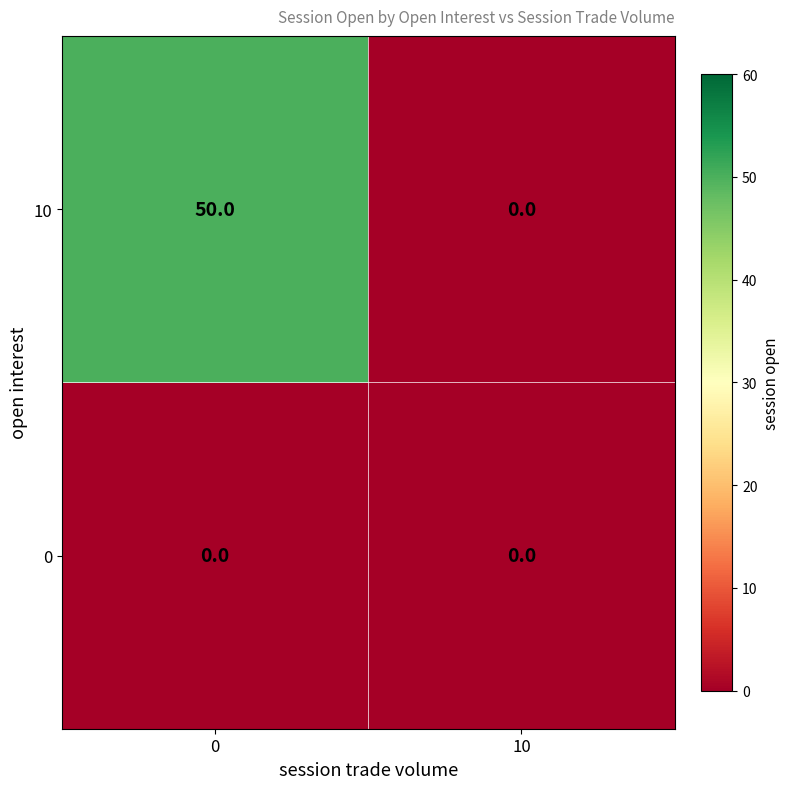

What is the sum of all 10 values?

50